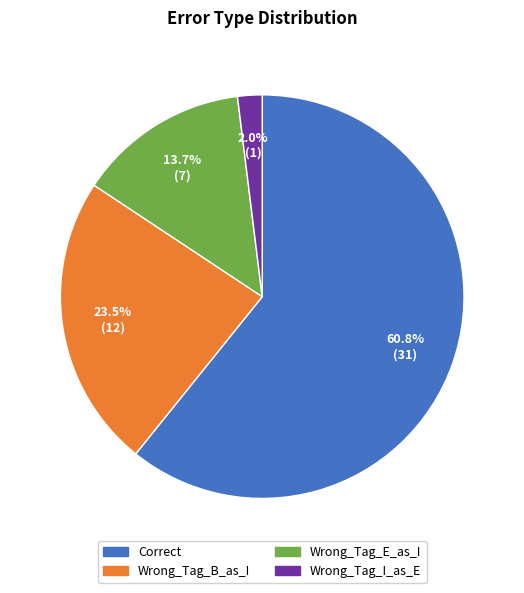

Combined, what portion of the pie is Wrong_Tag_E_as_I and Correct?

74.5%